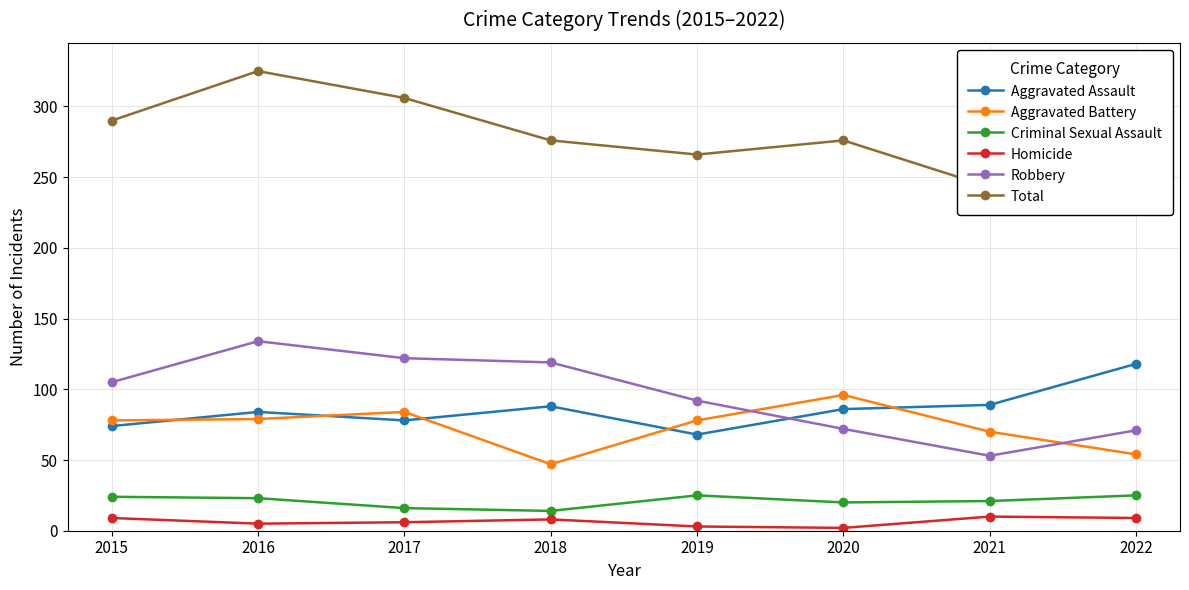

What is the value of the Aggravated Battery point at the 8th from the left?

54